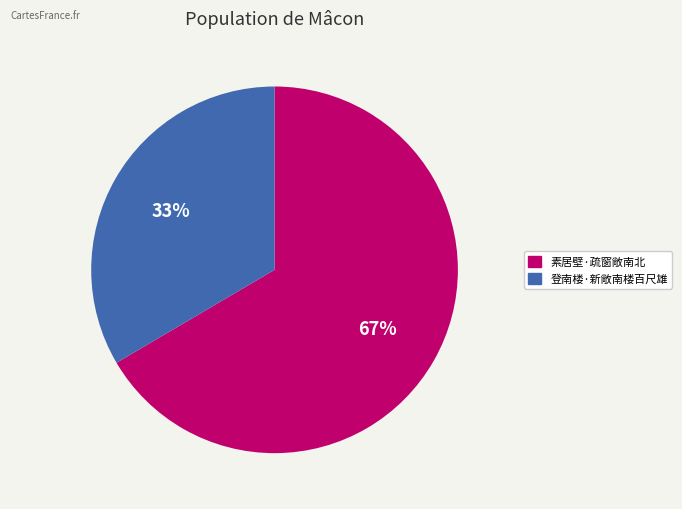

What is the majority slice?

素居壁·疏窗敞南北